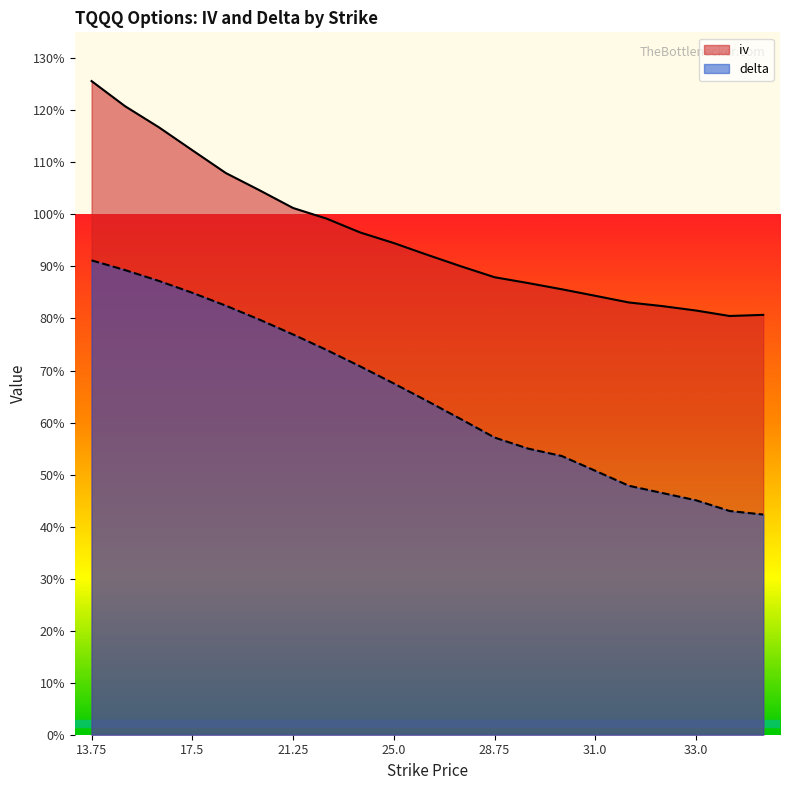

What is the greatest value displayed?

1.3